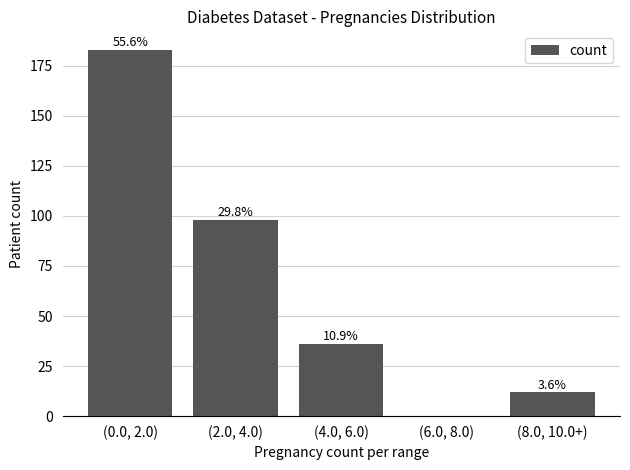

List the labels in order of value, smallest first.

(6.0, 8.0), (8.0, 10.0+), (4.0, 6.0), (2.0, 4.0), (0.0, 2.0)